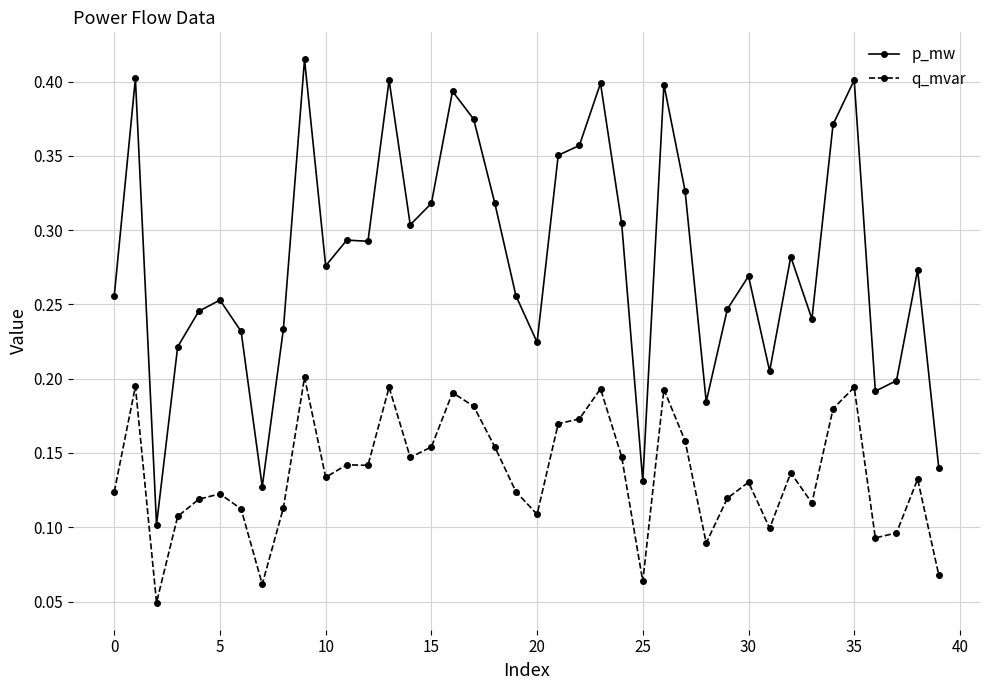

List the series in order of their peak value, lowest first.

q_mvar, p_mw